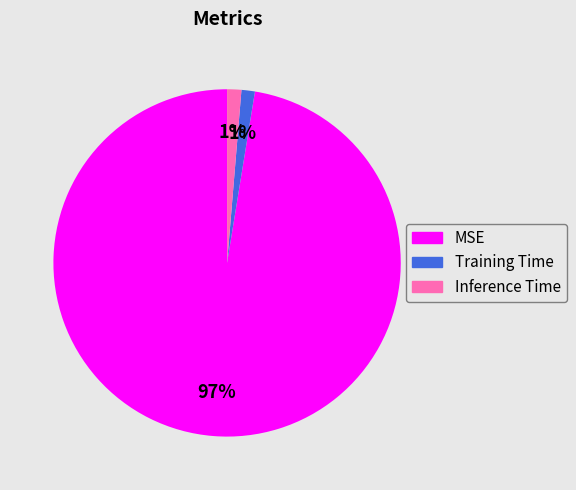

Is the sum of Training Time and Inference Time greater than half?

No